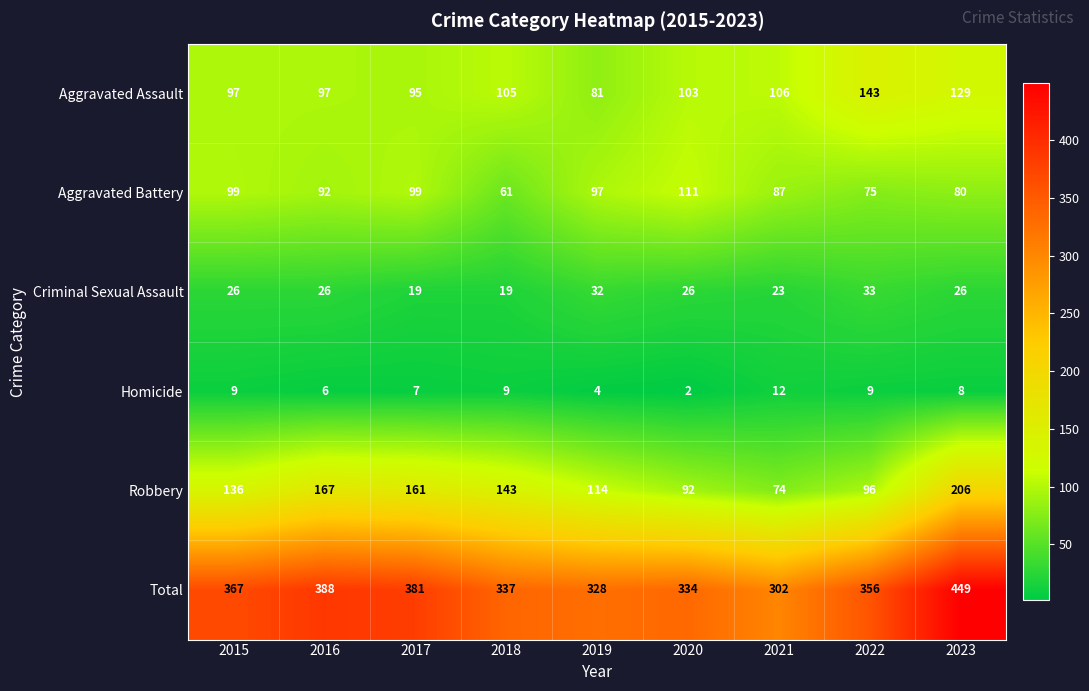

Count the number of categories in the chart.

9